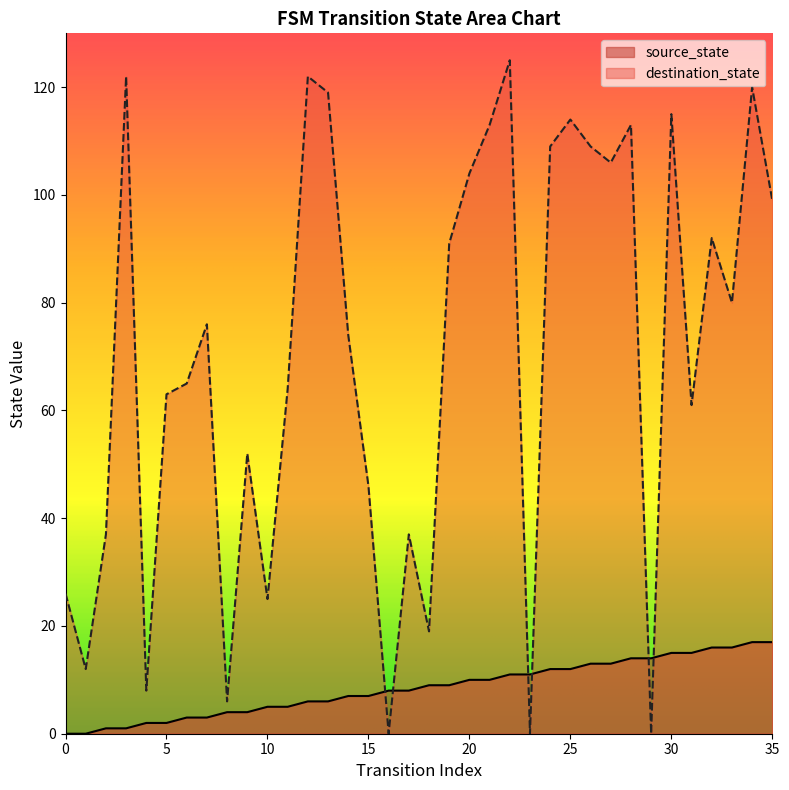

What is the difference between the second highest and second lowest values in the source_state series?

17